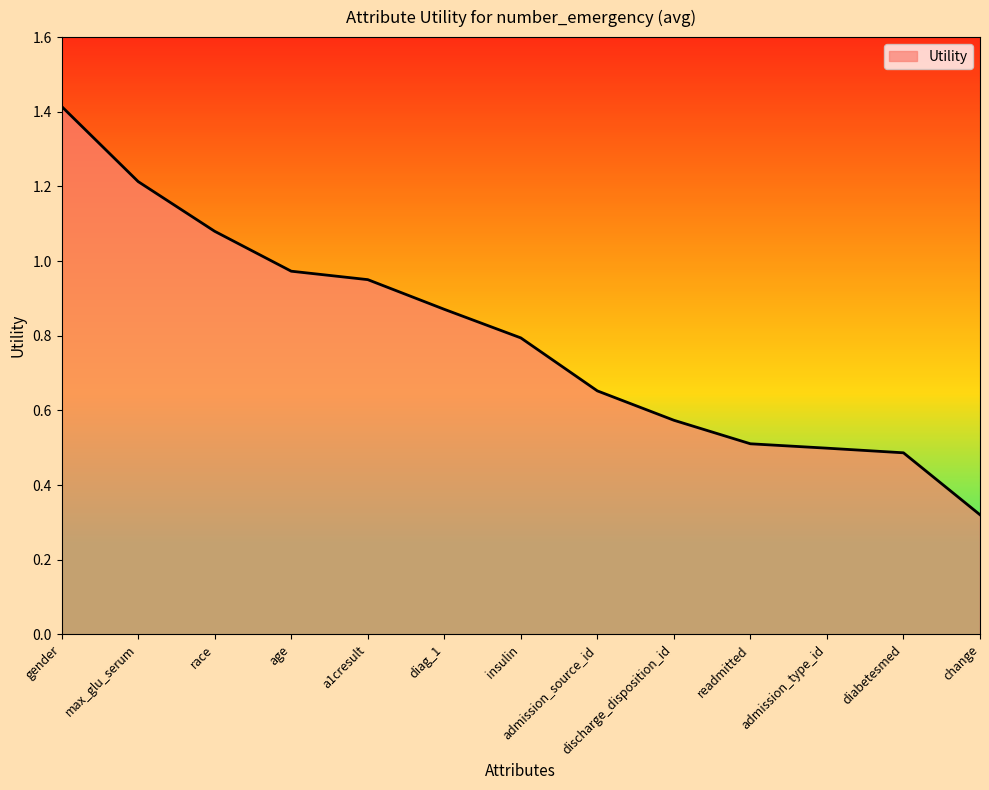

Between age and change, which is larger?

age